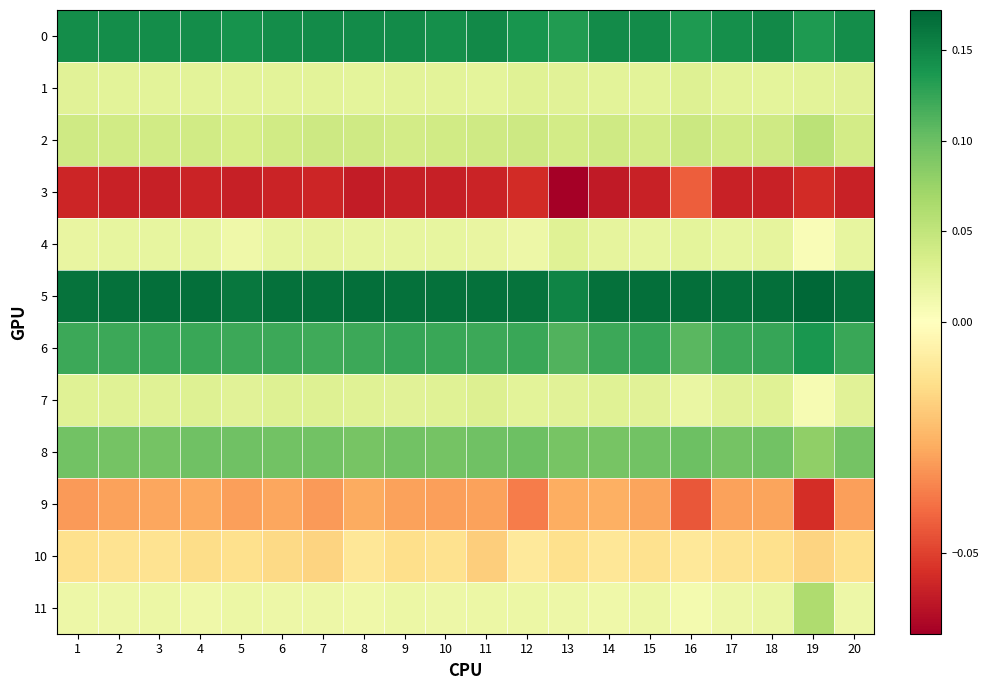

Which series changed the most between 7 and 8?

10